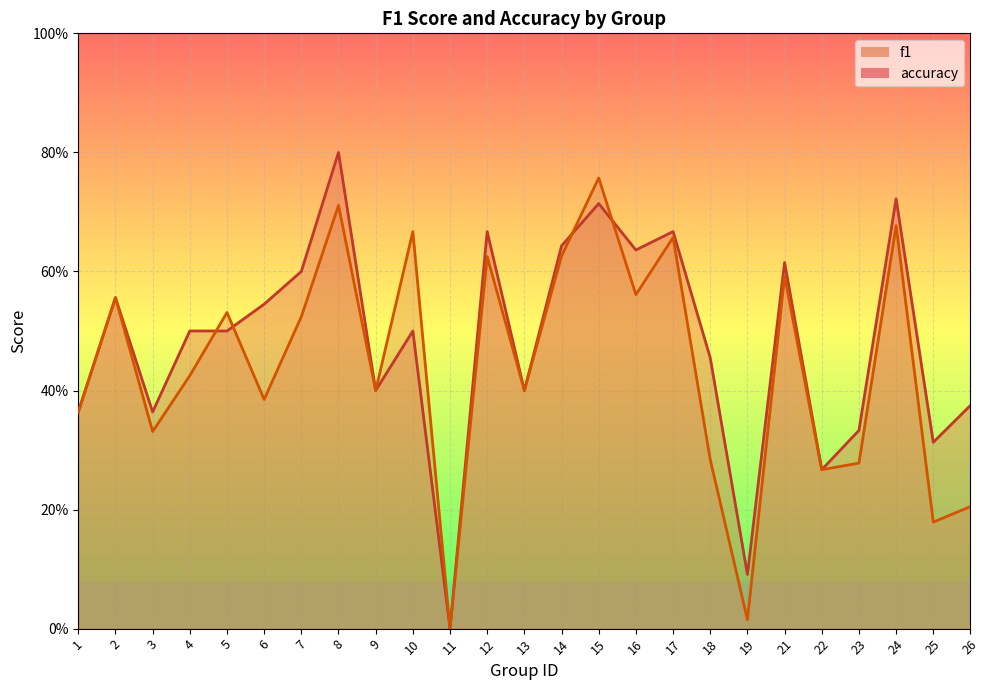

Reading right to left, extract all data points from this chart.

f1: 0.2	0.2	0.7	0.3	0.3	0.6	0.0	0.3	0.7	0.6	0.8	0.6	0.4	0.6	0.0	0.7	0.4	0.7	0.5	0.4	0.5	0.4	0.3	0.6	0.4
accuracy: 0.4	0.3	0.7	0.3	0.3	0.6	0.1	0.5	0.7	0.6	0.7	0.6	0.4	0.7	0.0	0.5	0.4	0.8	0.6	0.5	0.5	0.5	0.4	0.6	0.4